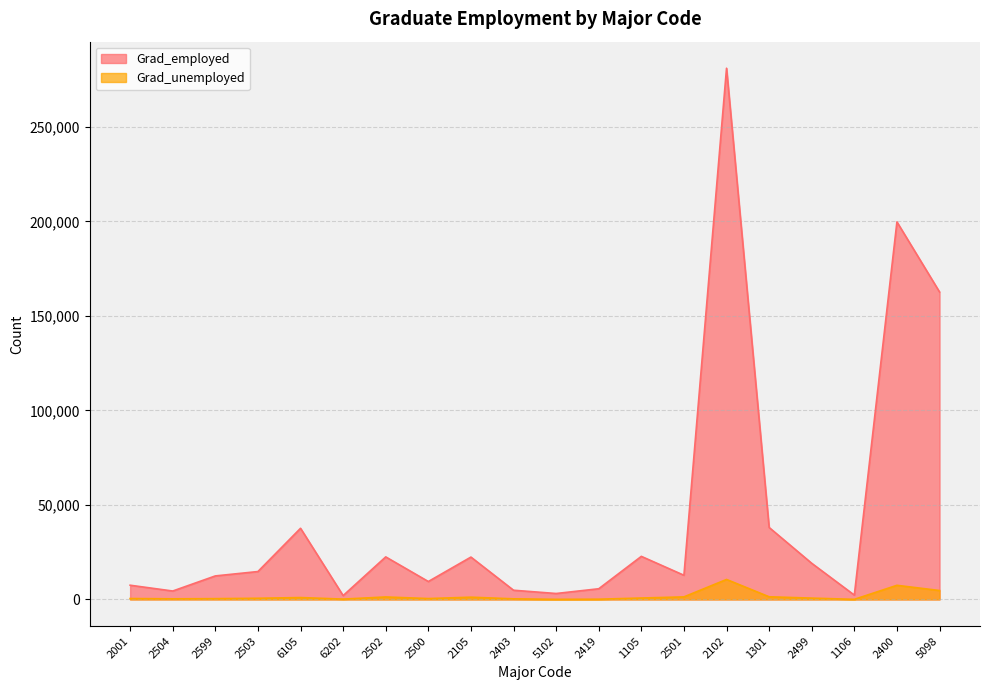

What is the total value across all series at 2501?

14117